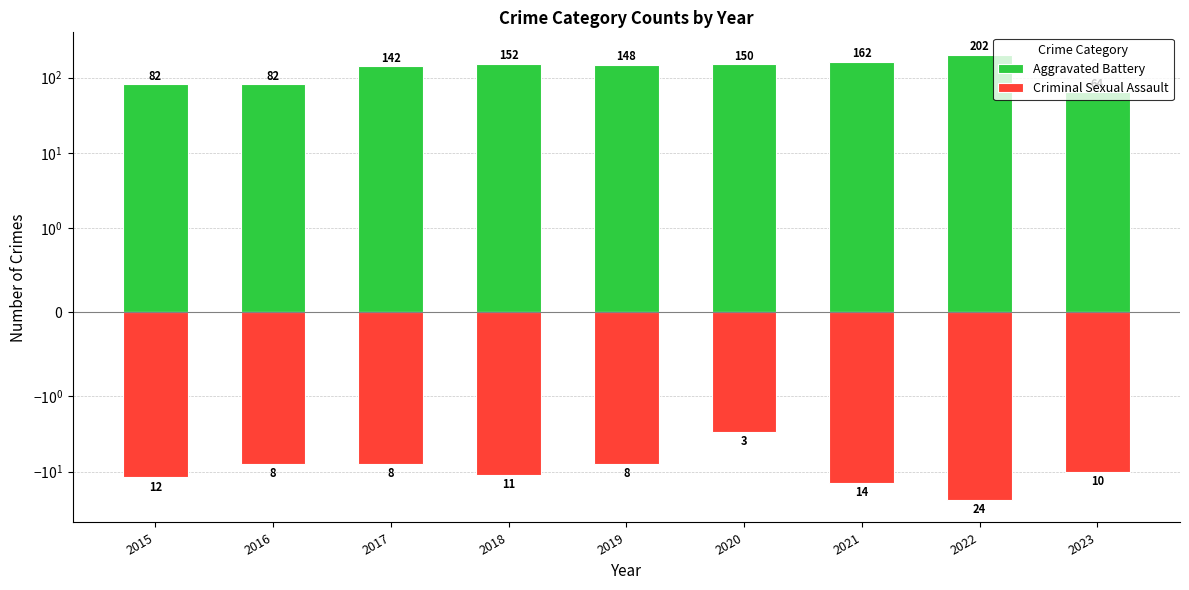

Which series has the widest spread of values?

Aggravated Battery